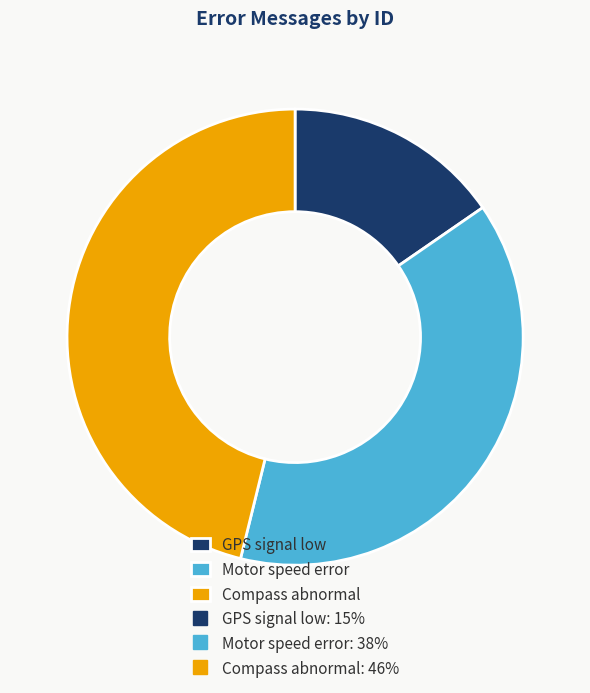

Is there a majority slice in this chart?

No